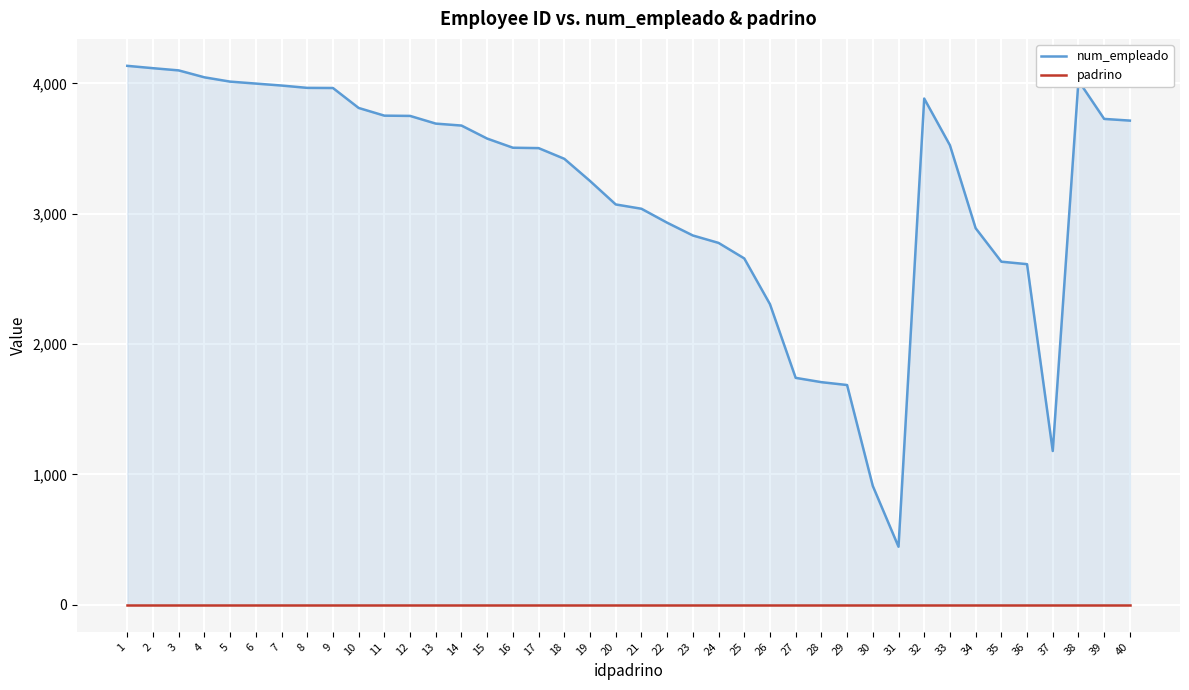

True or false: num_empleado has a value of 1194 at 2.

False